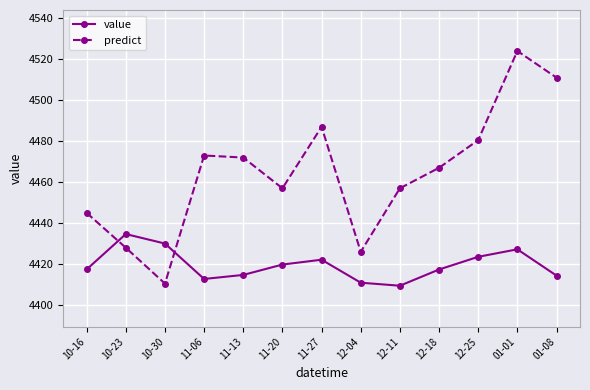

How many values in the predict series are below 4467?

6